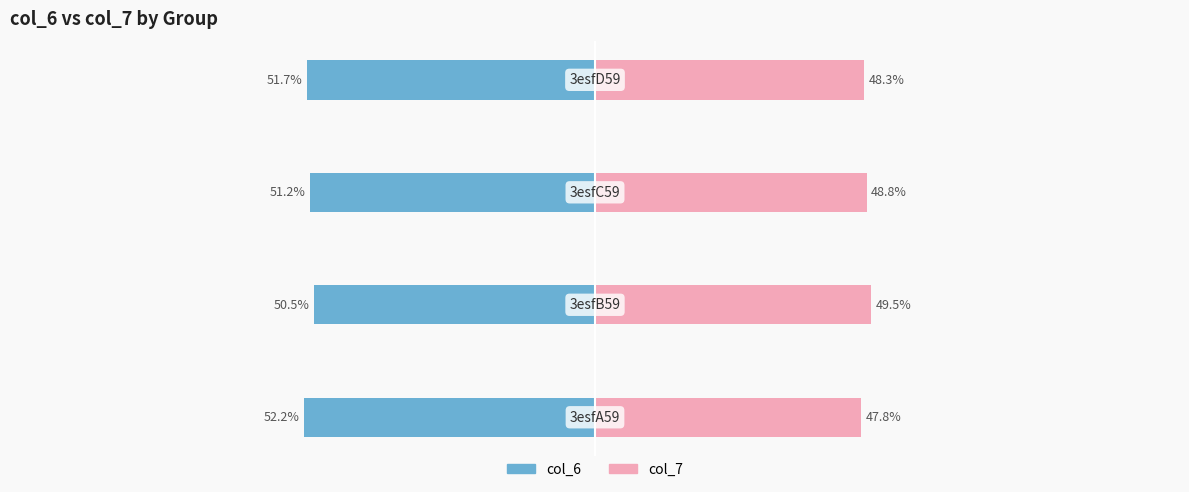

How many distinct data groups are displayed?

2